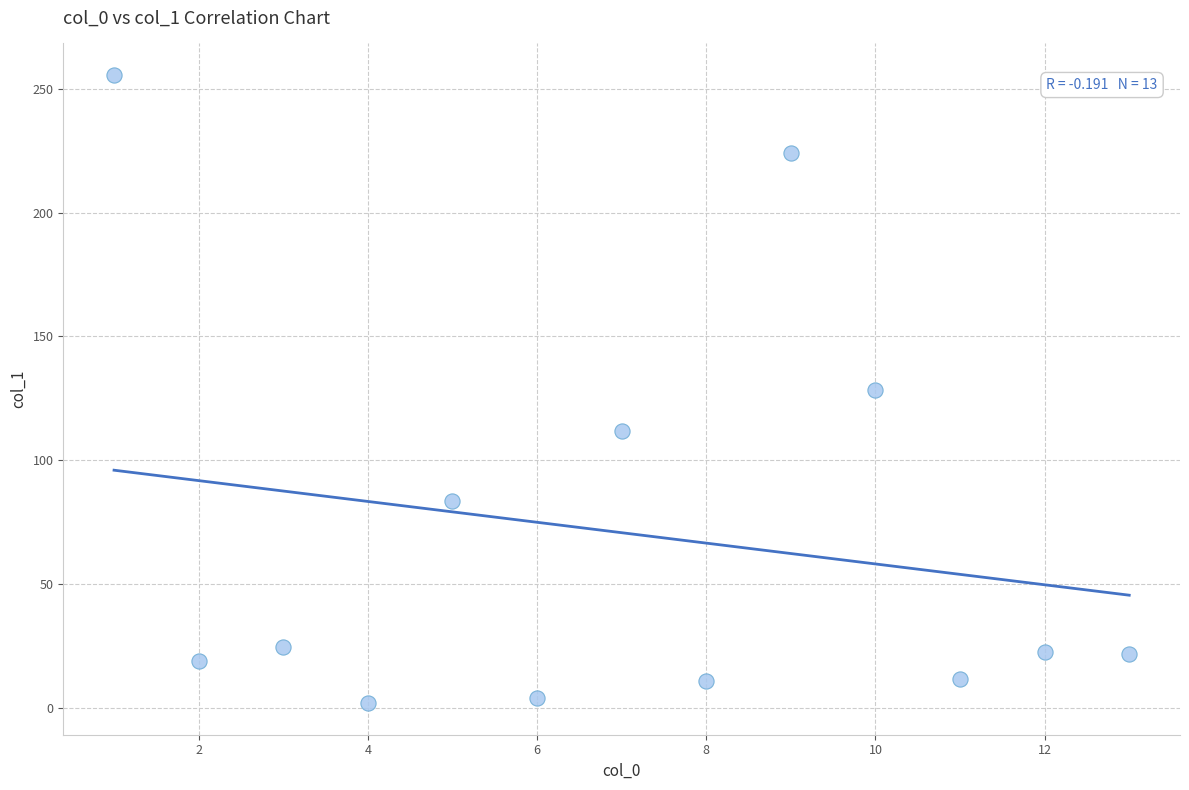

What is the range of Y values (max minus min)?

254.0